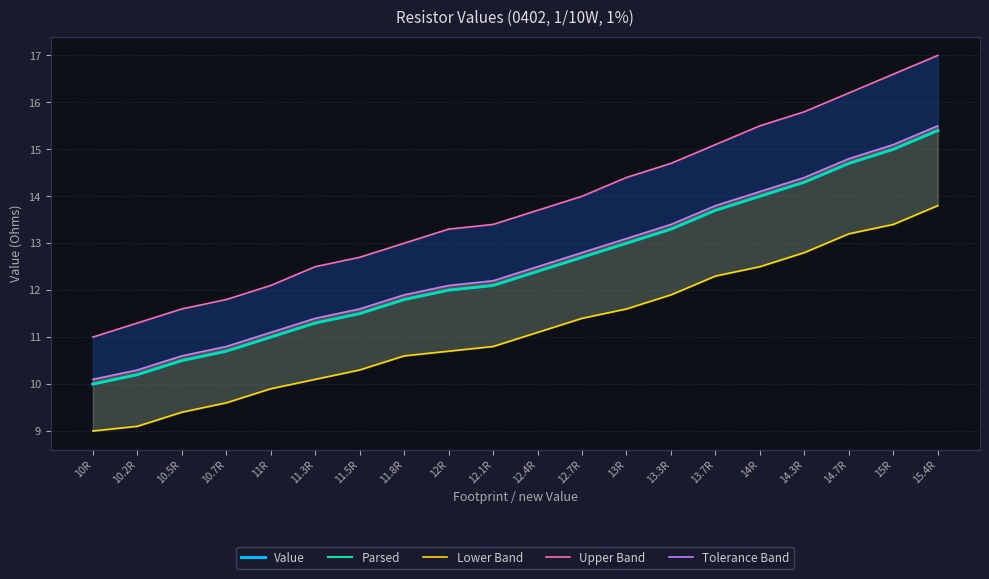

Which category has the highest value across all series?

15.4R